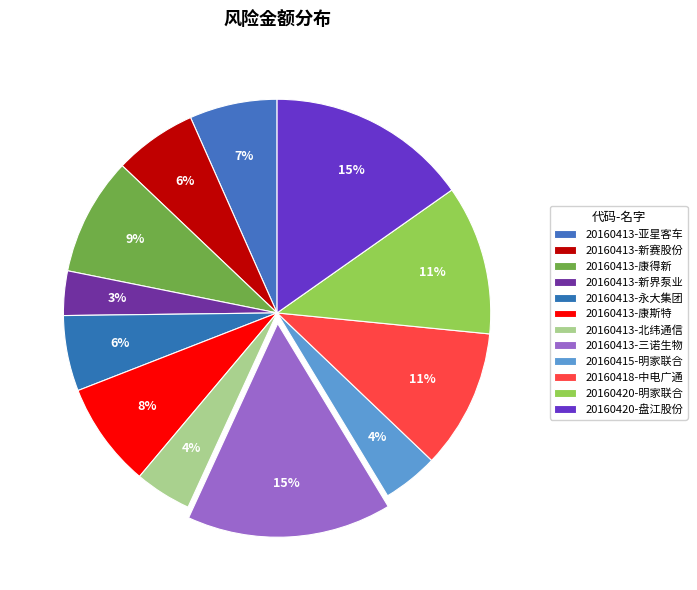

True or false: 20160420-明家联合 accounts for 11% of the total.

True